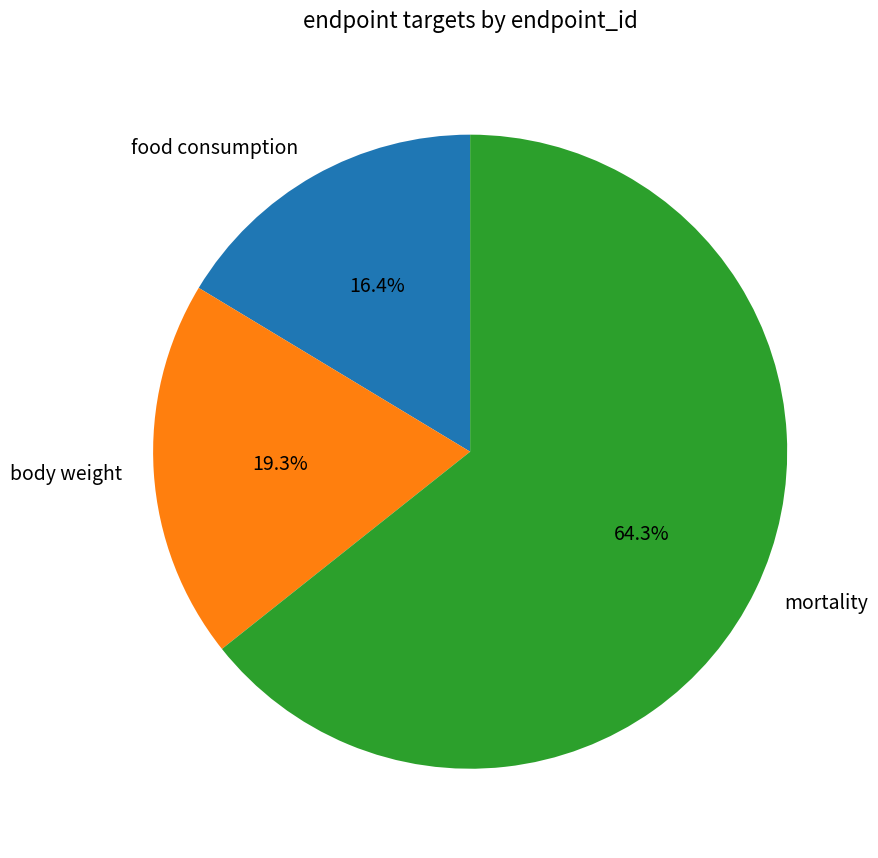

Between mortality and food consumption, which is larger?

mortality